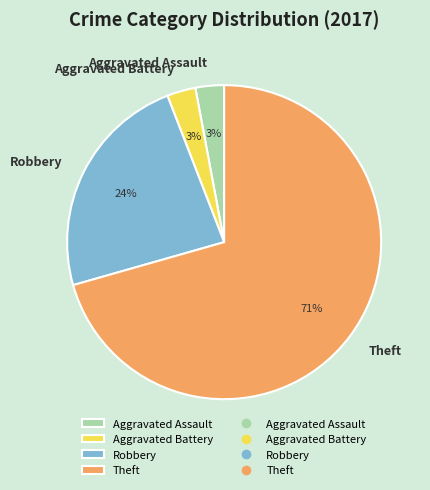

Is it true that Aggravated Battery is 12% of the pie?

False